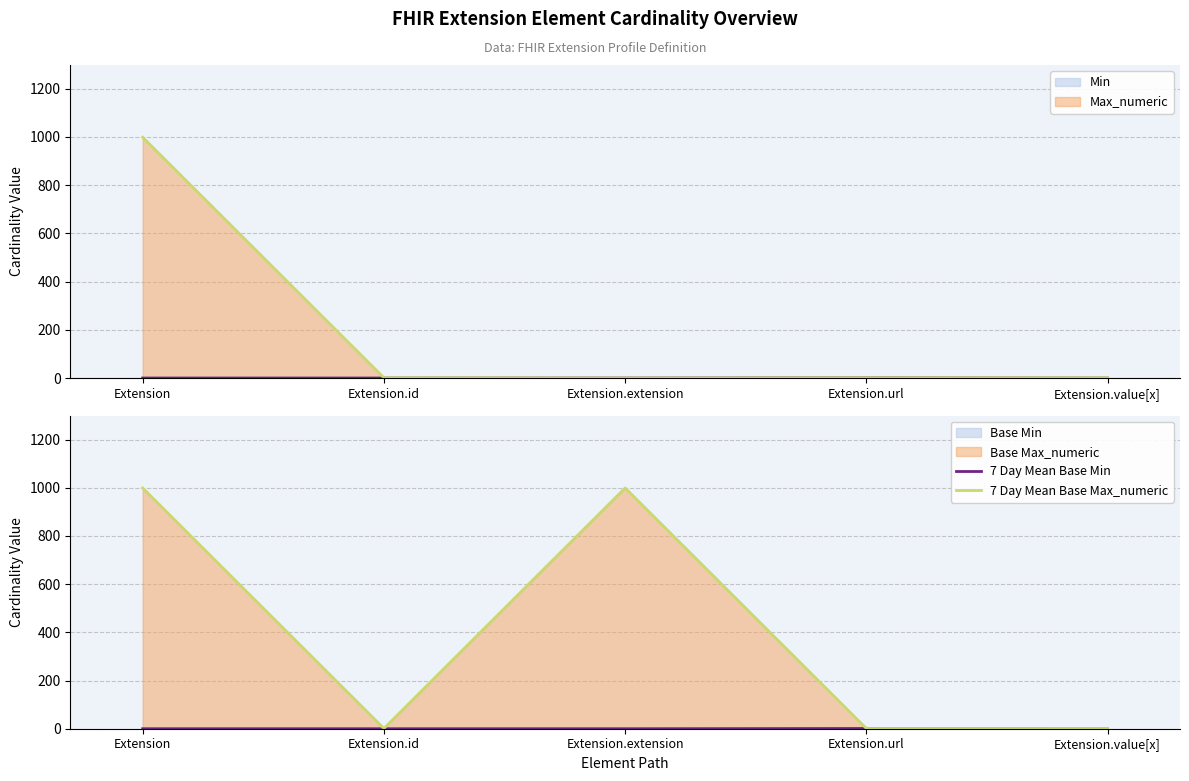

The 7 Day Mean Base Max_numeric series shows 1 at Extension.url. True or false?

True